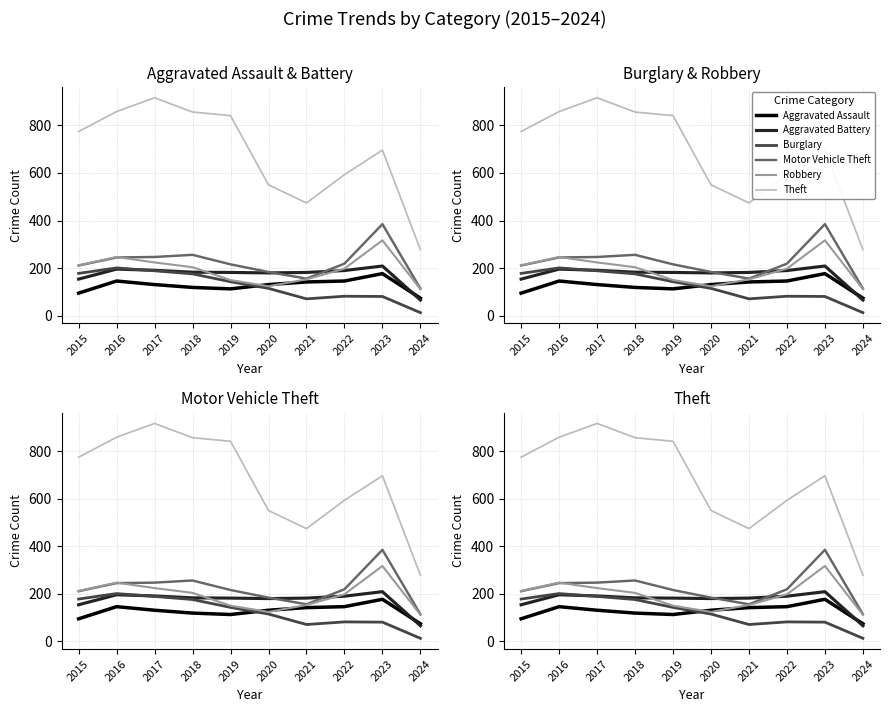

What is the value of the Theft point at the 5th from the left?

841